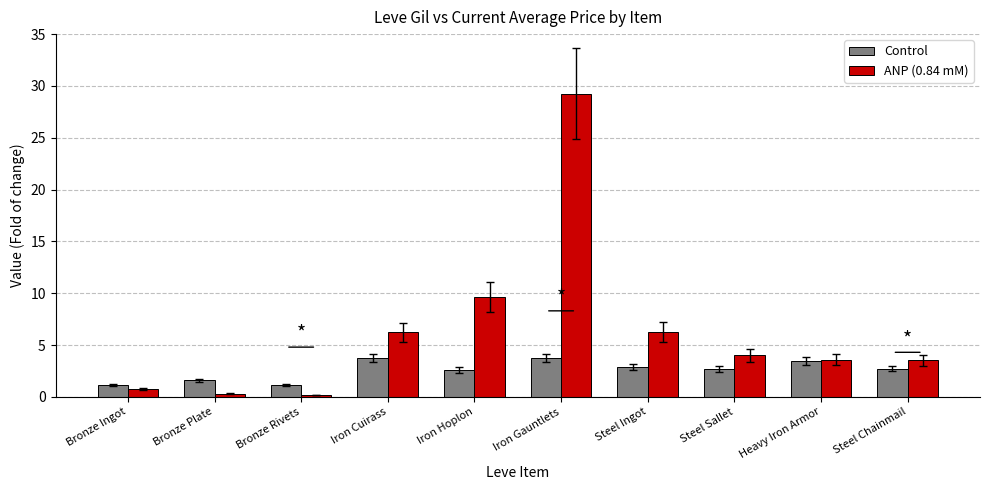

At which category is the sum across all series the highest?

Iron Gauntlets